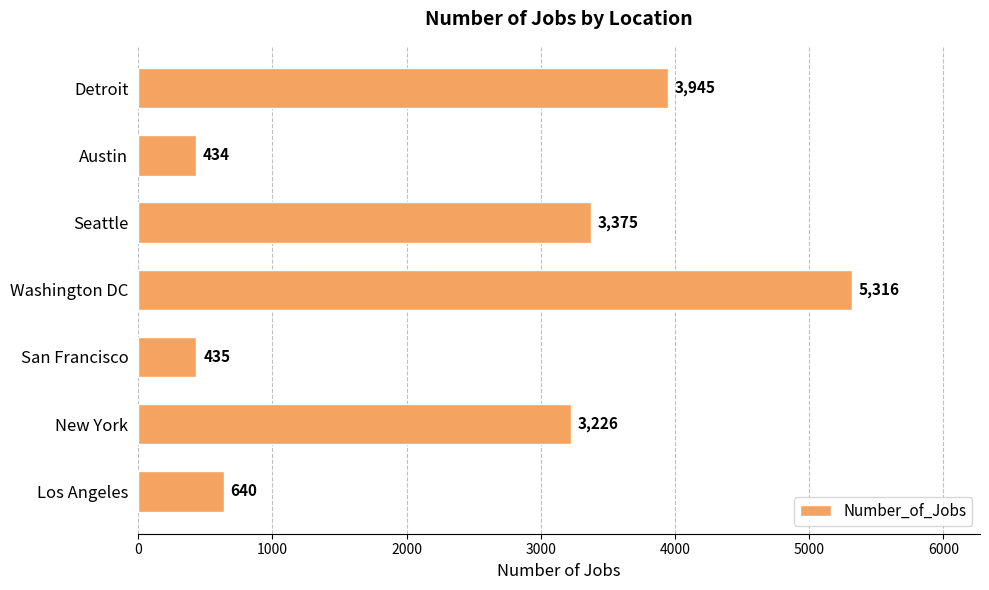

Which category has the lowest value across all series?

Austin